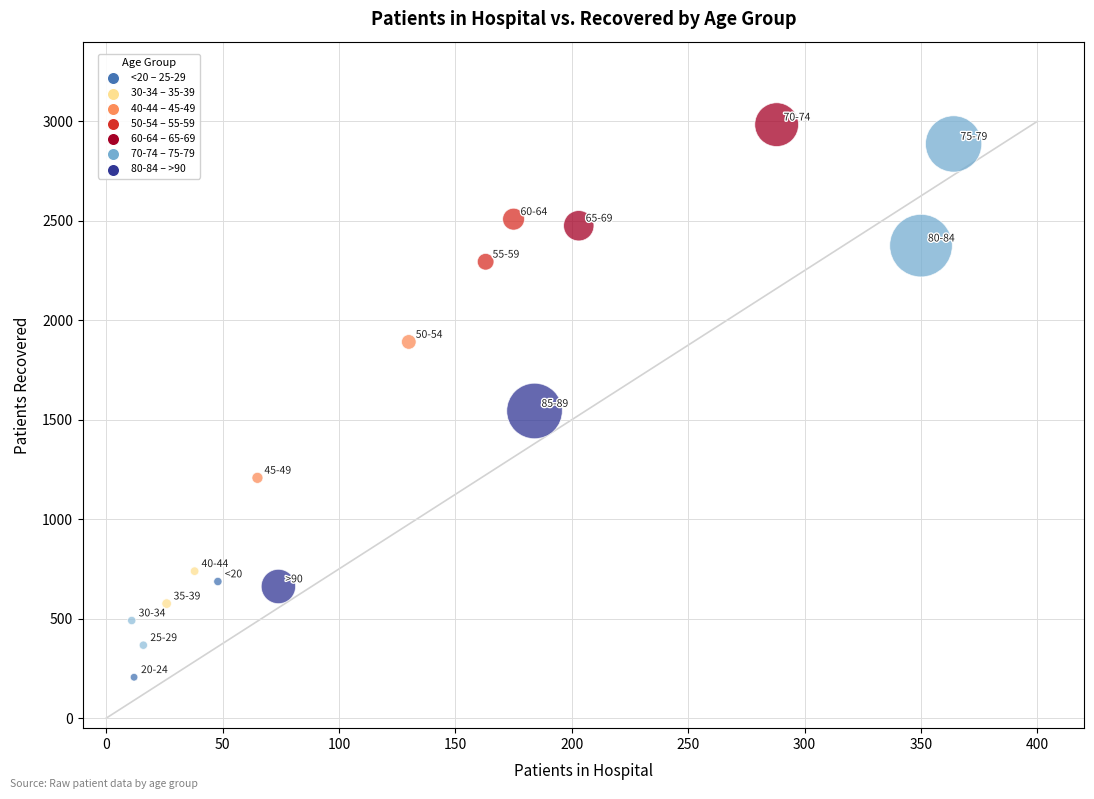

What is the range of X values (max minus min)?

353